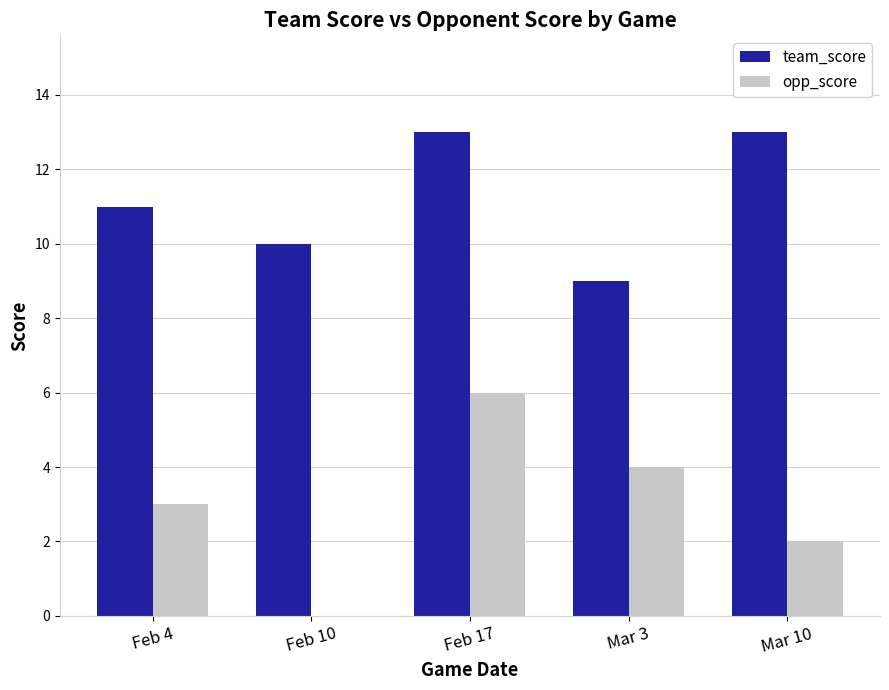

What is the approximate value of opp_score at Mar 3?

4